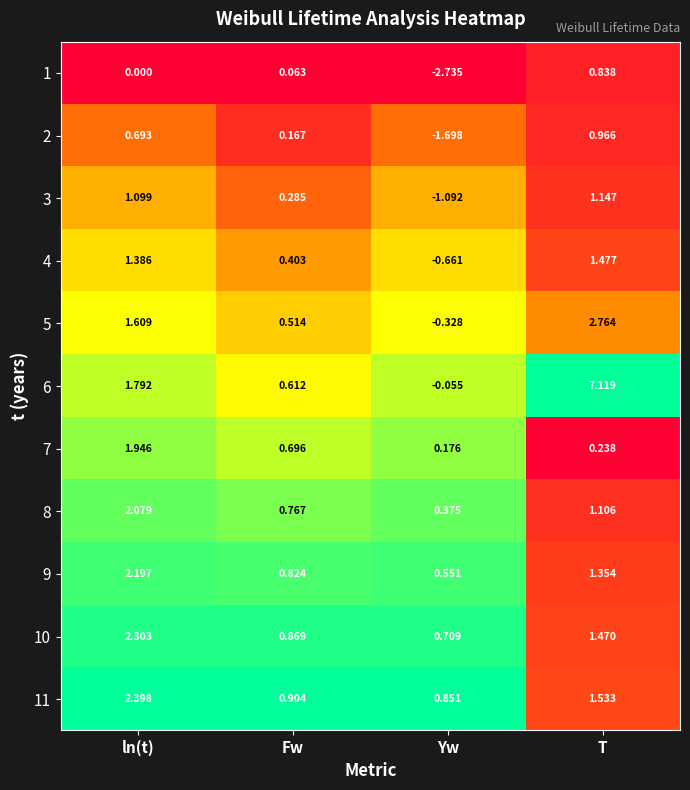

Which series has the largest total across all categories?

6